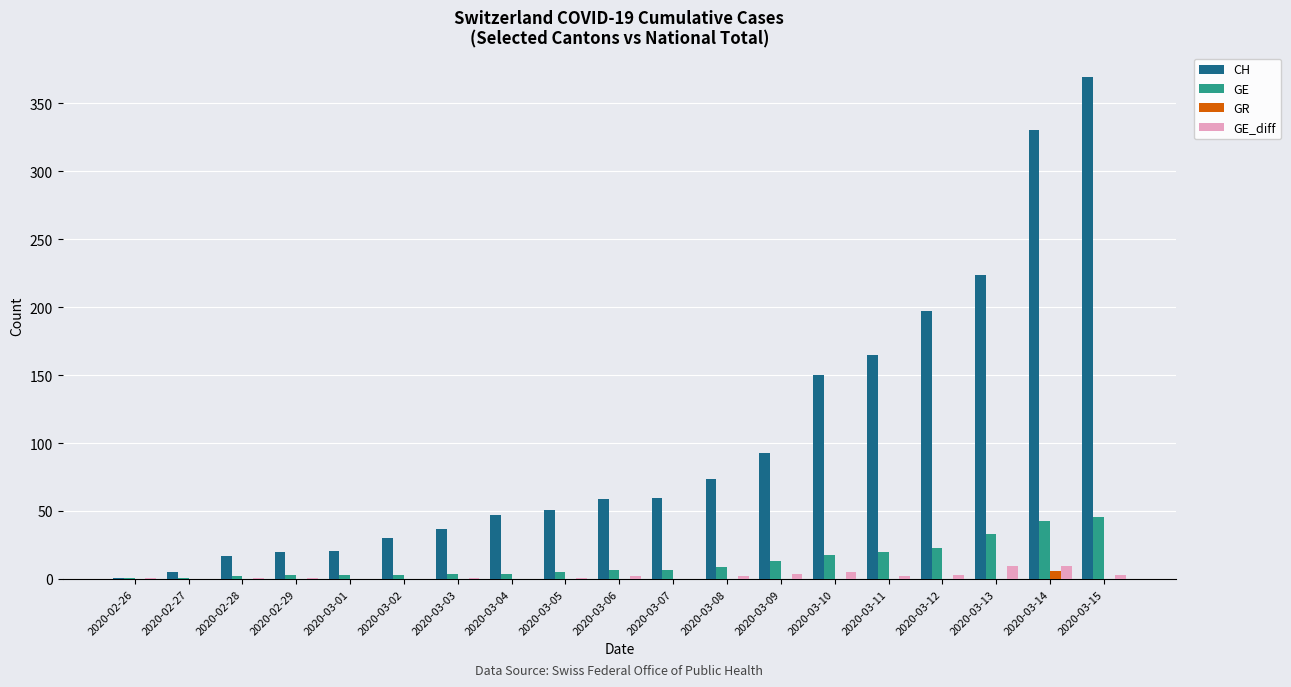

Is the value of CH at 2020-03-13 greater than the value of GE_diff at 2020-03-02?

Yes